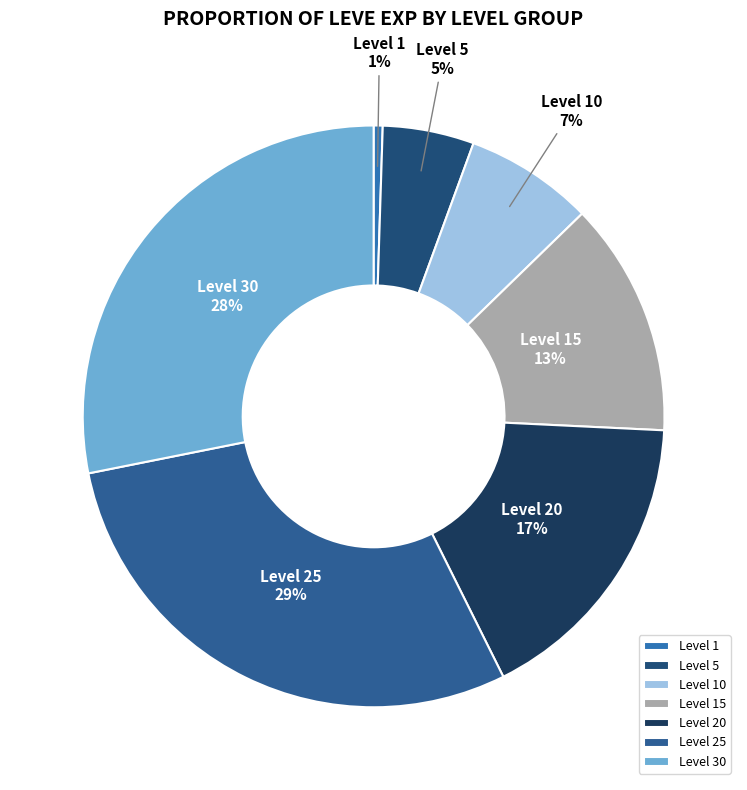

The Level 30 slice represents 52% of the pie. True or false?

False